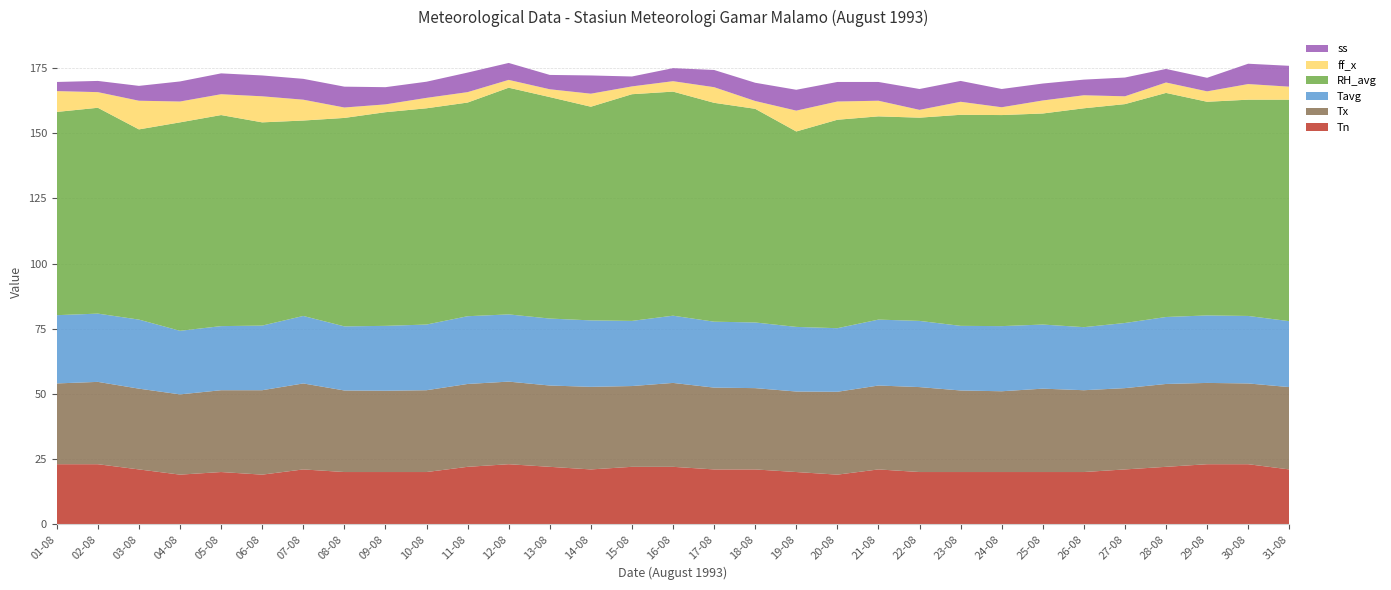

Reading left to right, extract all data points from this chart.

Tn: 23.0	23.0	21.0	19.0	20.0	19.0	21.0	20.0	20.0	20.0	22.0	23.0	22.0	21.0	22.0	22.0	21.0	21.0	20.0	19.0	21.0	20.0	20.0	20.0	20.0	20.0	21.0	22.0	23.0	23.0	21.0
Tx: 31.0	31.6	31.0	30.8	31.4	32.4	33.0	31.3	31.2	31.4	31.8	31.7	31.2	31.7	31.0	32.2	31.4	31.2	30.9	31.8	32.2	32.6	31.3	31.0	32.0	31.4	31.2	31.8	31.2	31.0	31.6
Tavg: 26.2	26.2	26.5	24.4	24.6	24.8	25.9	24.6	24.9	25.2	26.0	25.8	25.7	25.5	25.0	25.8	25.3	25.2	24.8	24.4	25.3	25.4	24.8	25.0	24.6	24.2	25.0	25.7	25.9	25.9	25.3
RH_avg: 78.0	79.0	73.0	80.0	81.0	78.0	75.0	80.0	82.0	83.0	82.0	87.0	85.0	82.0	87.0	86.0	84.0	82.0	75.0	80.0	78.0	78.0	81.0	81.0	81.0	84.0	84.0	86.0	82.0	83.0	85.0
ff_x: 8.0	6.0	11.0	8.0	8.0	10.0	8.0	4.0	3.0	4.0	4.0	3.0	3.0	5.0	3.0	4.0	6.0	3.0	8.0	7.0	6.0	3.0	5.0	3.0	5.0	5.0	3.0	4.0	4.0	6.0	5.0
ss: 3.5	4.3	5.7	7.7	8.0	8.0	8.0	8.0	6.6	6.2	7.5	6.5	5.5	7.0	3.8	5.0	6.6	7.0	8.0	7.5	7.2	8.0	8.0	7.0	6.5	6.0	7.2	5.2	5.2	7.8	8.0